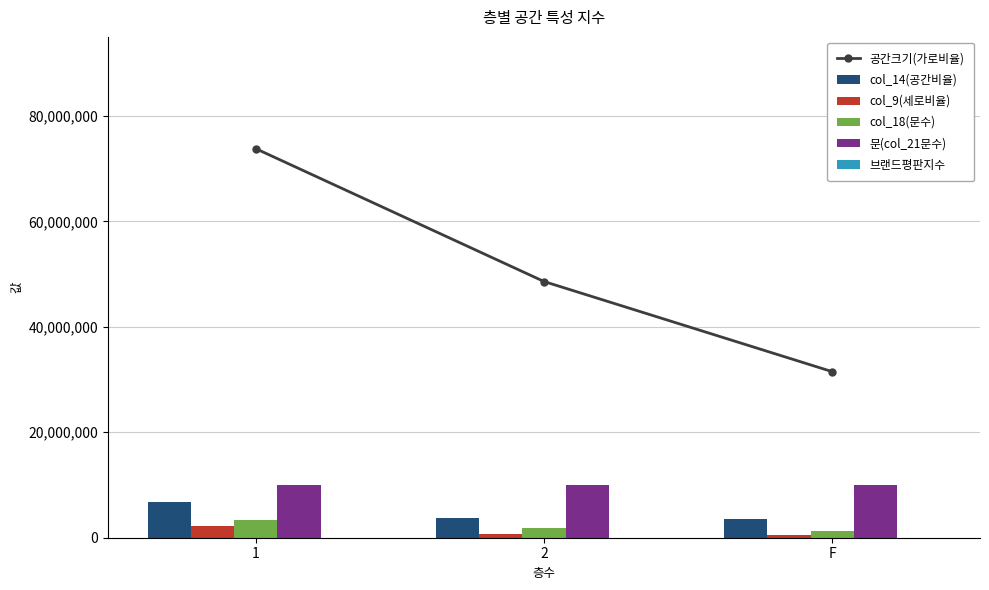

What is the total value across all series at 1?

96114000.0